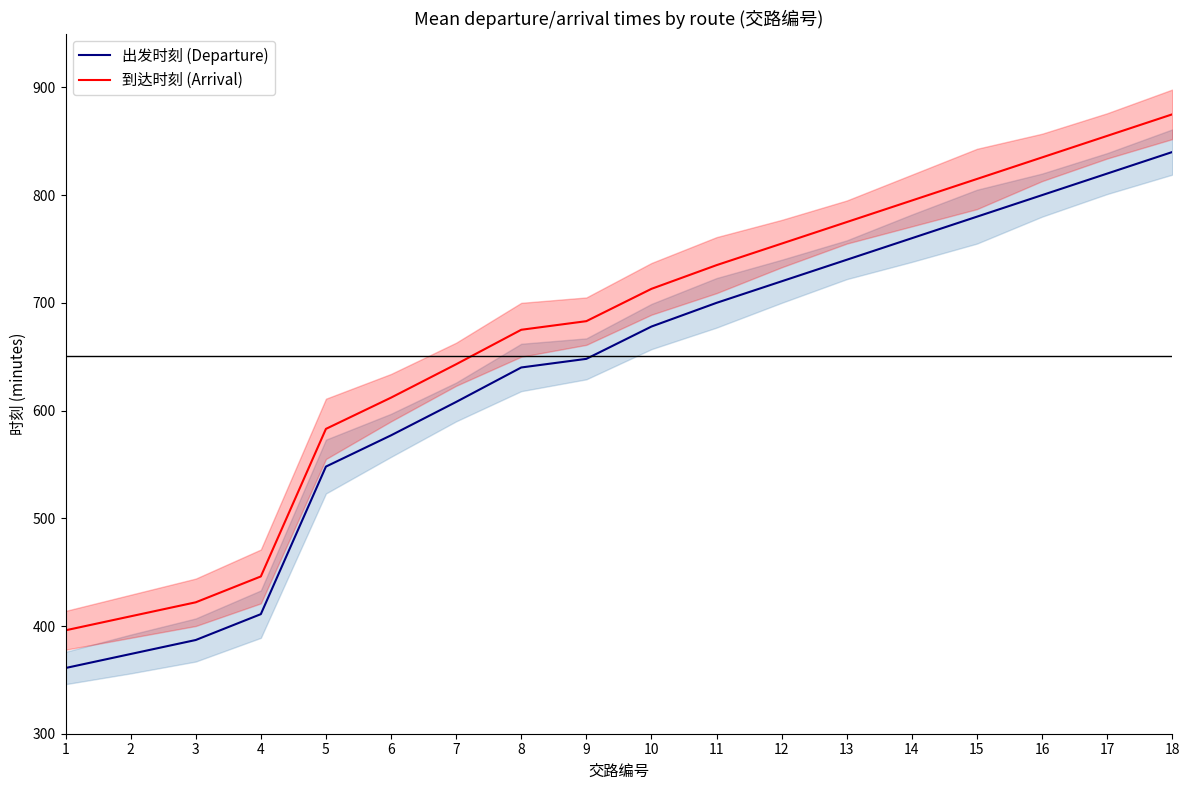

At which label is 到达时刻 (Arrival) closest to 635?

7